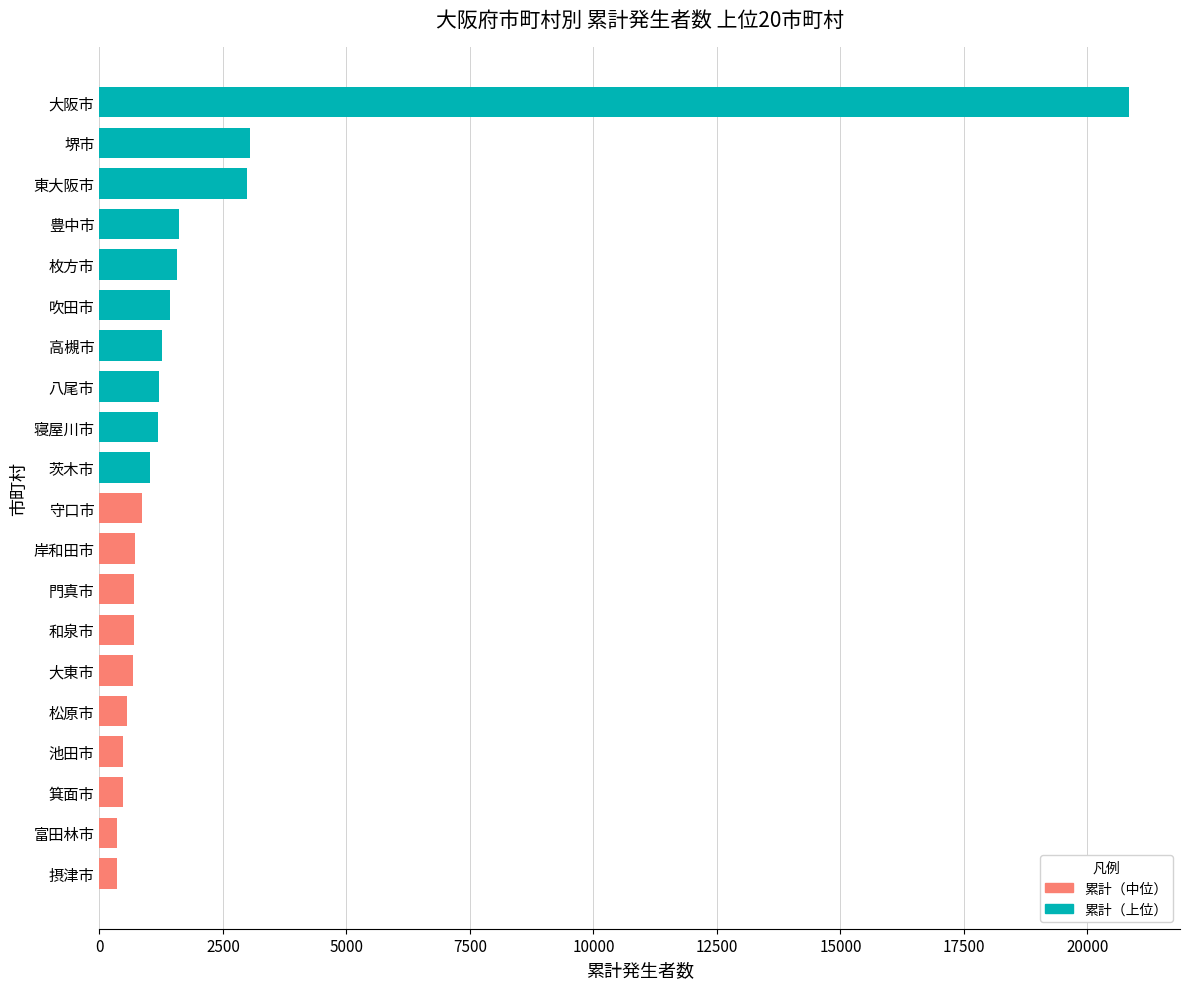

Which has a higher value, 吹田市 or 堺市?

堺市